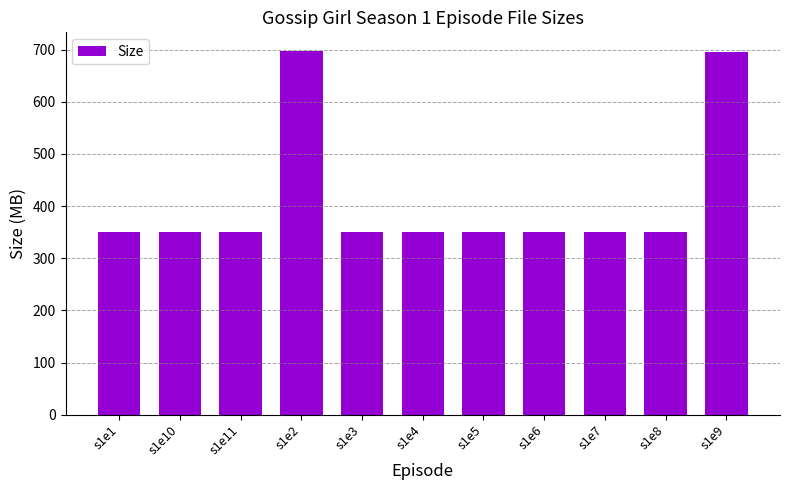

How many data points are less than 350?

1